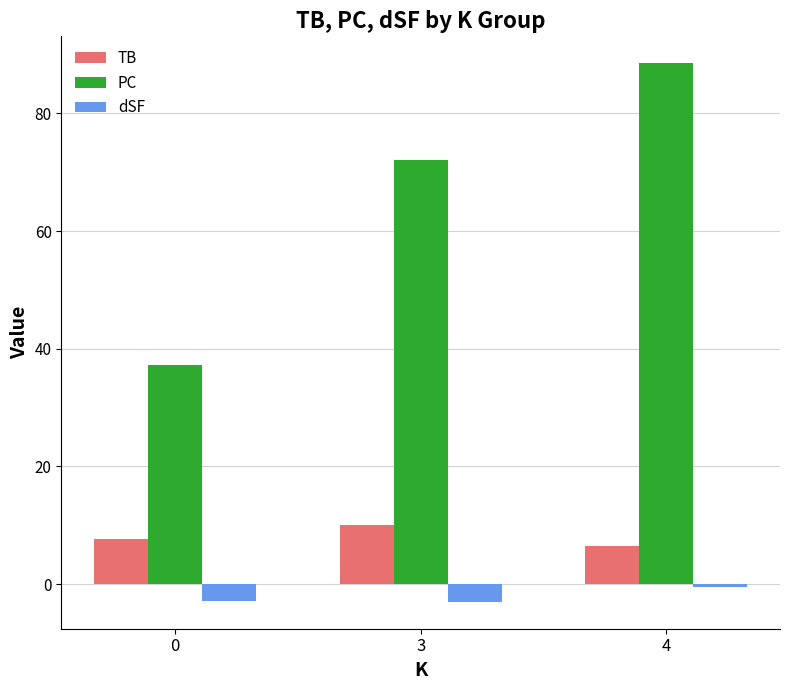

What is the greatest value displayed?

88.5